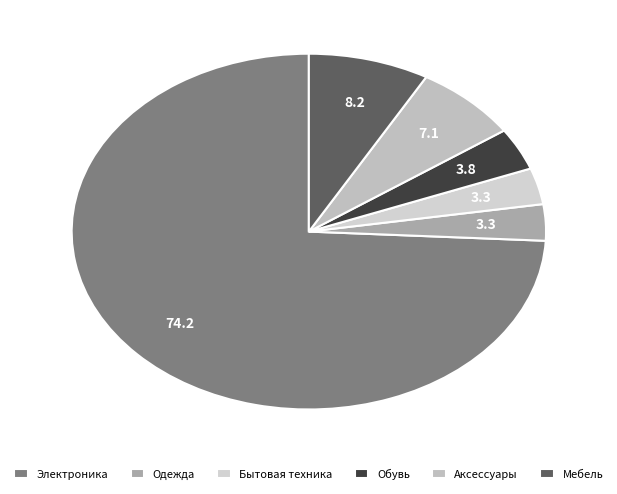

To the nearest percent, what is the difference between the largest and smallest slice percentages?

71%